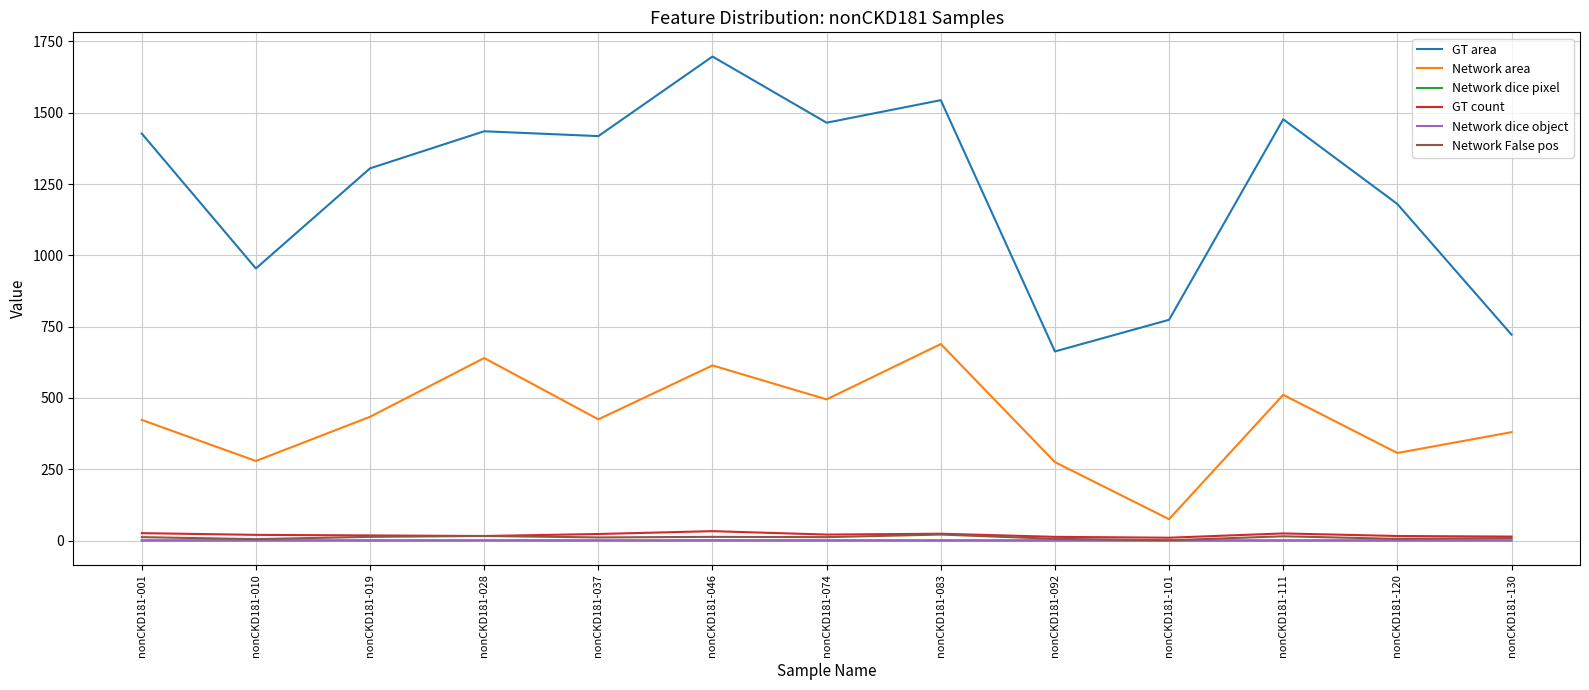

True or false: Network area has more than 0 interior local peaks.

True